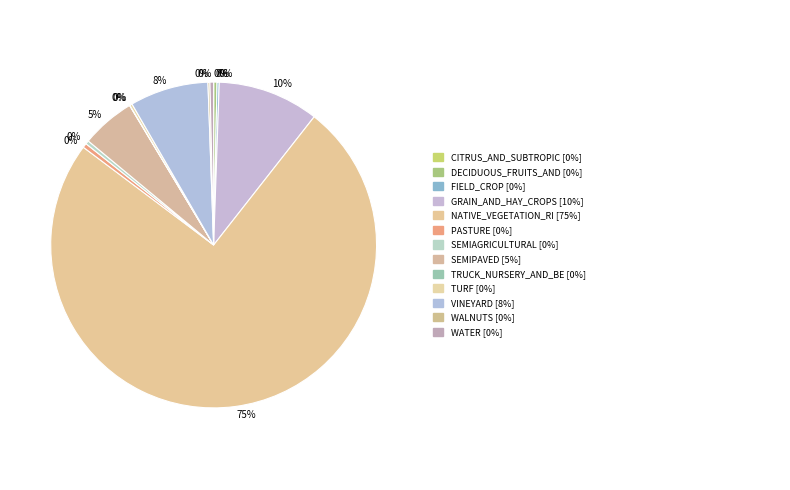

Which category has the biggest portion of the pie?

NATIVE_VEGETATION_RI